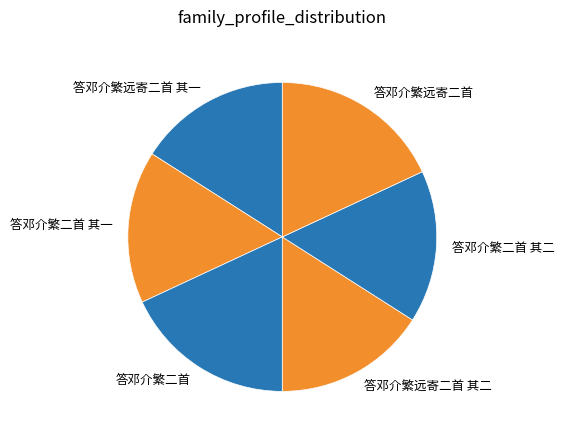

Is it true that 答邓介繁远寄二首 is 18% of the pie?

True